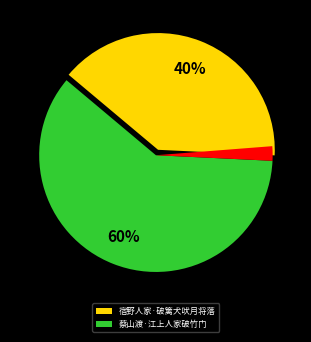

To the nearest percent, what is the difference between the largest and smallest slice percentages?

57%